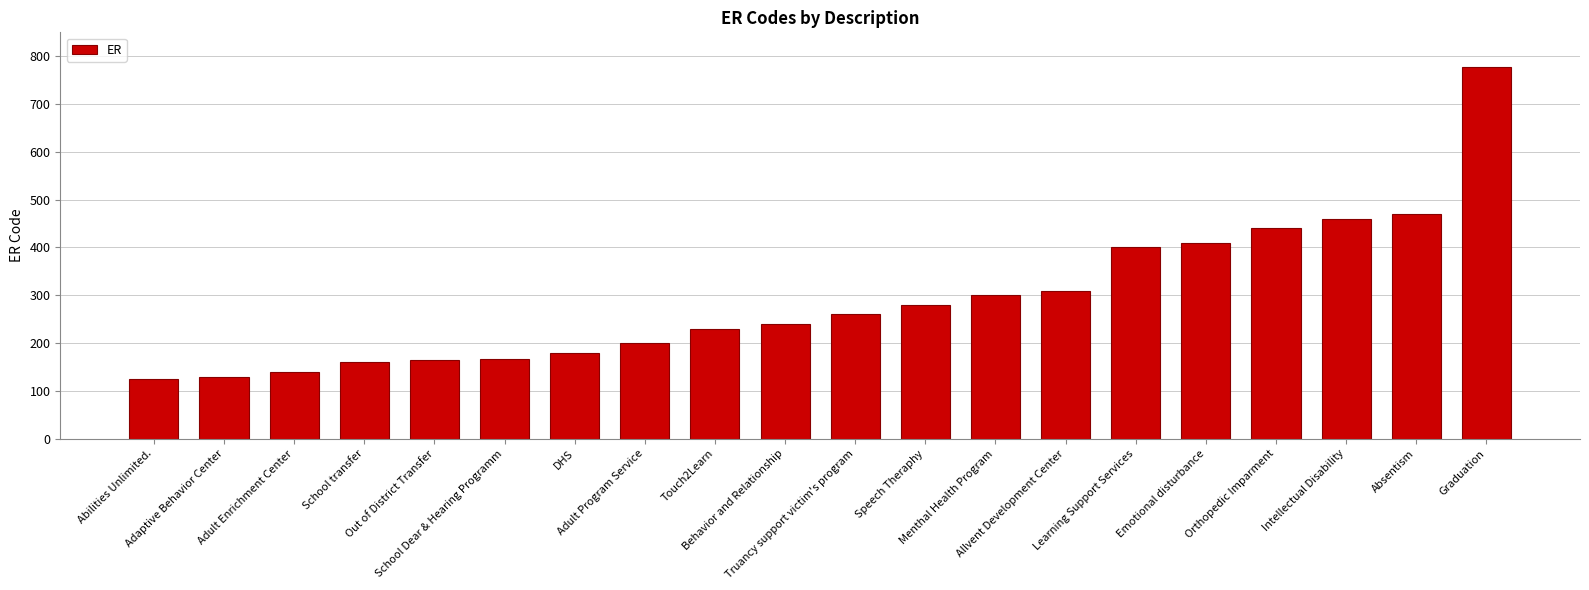

What is the greatest value displayed?

777